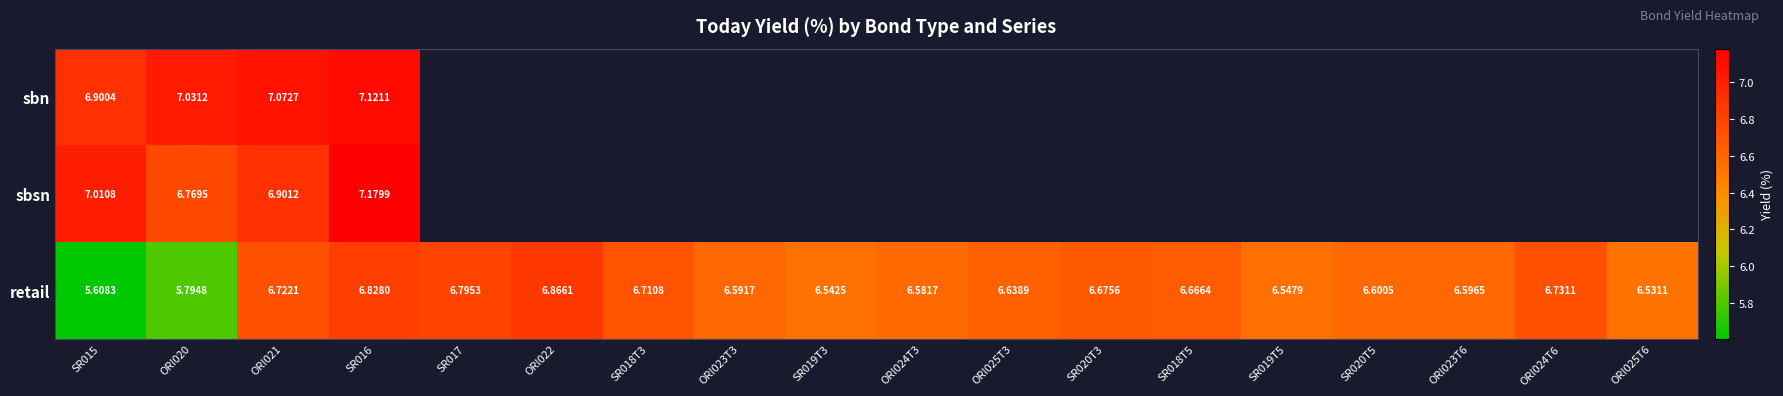

At ORI021, list the series in order from smallest to largest.

retail, sbsn, sbn